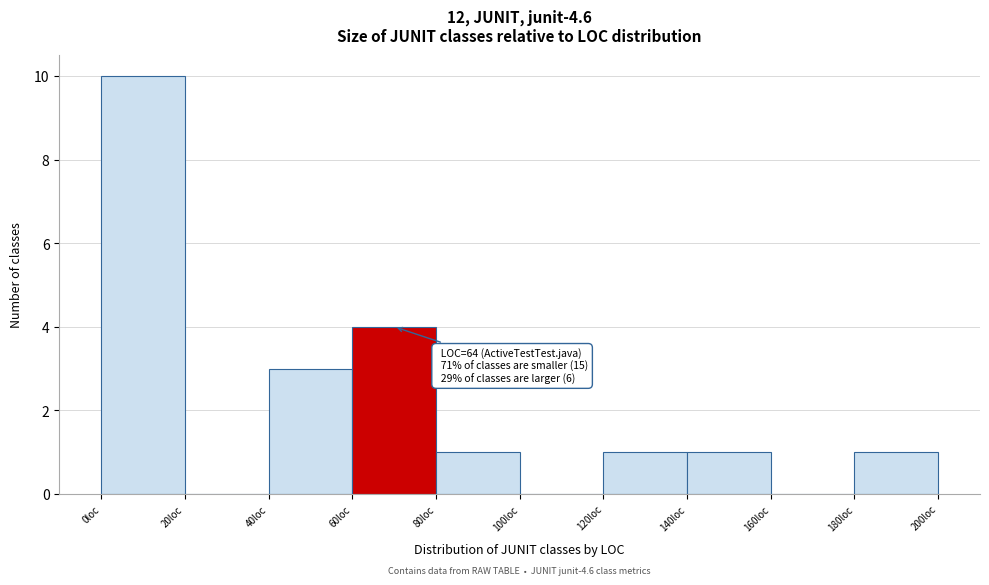

Which range on the x-axis has the tallest bar?

0 to 20